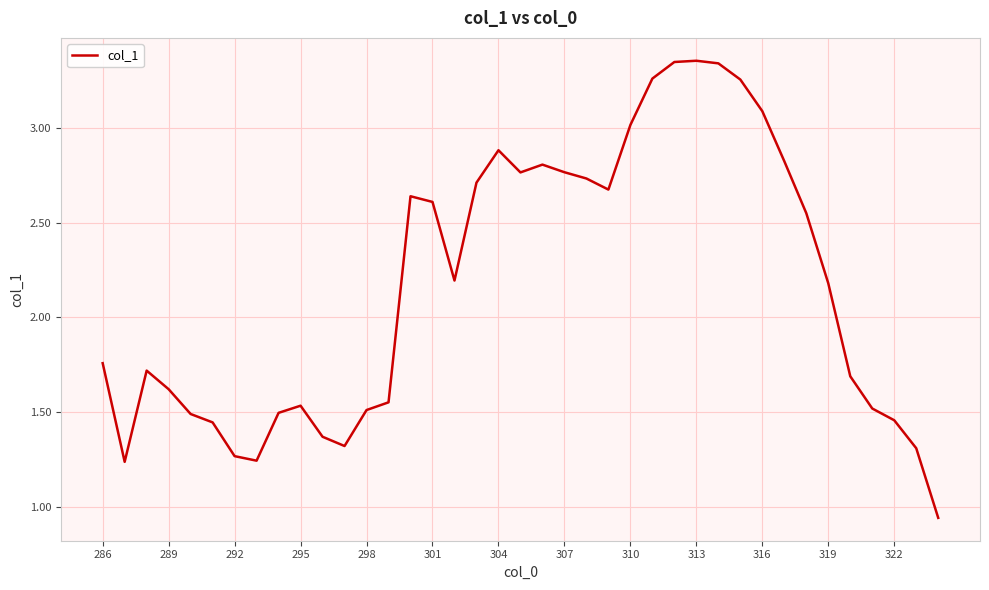

What is the sum of all values?

84.5